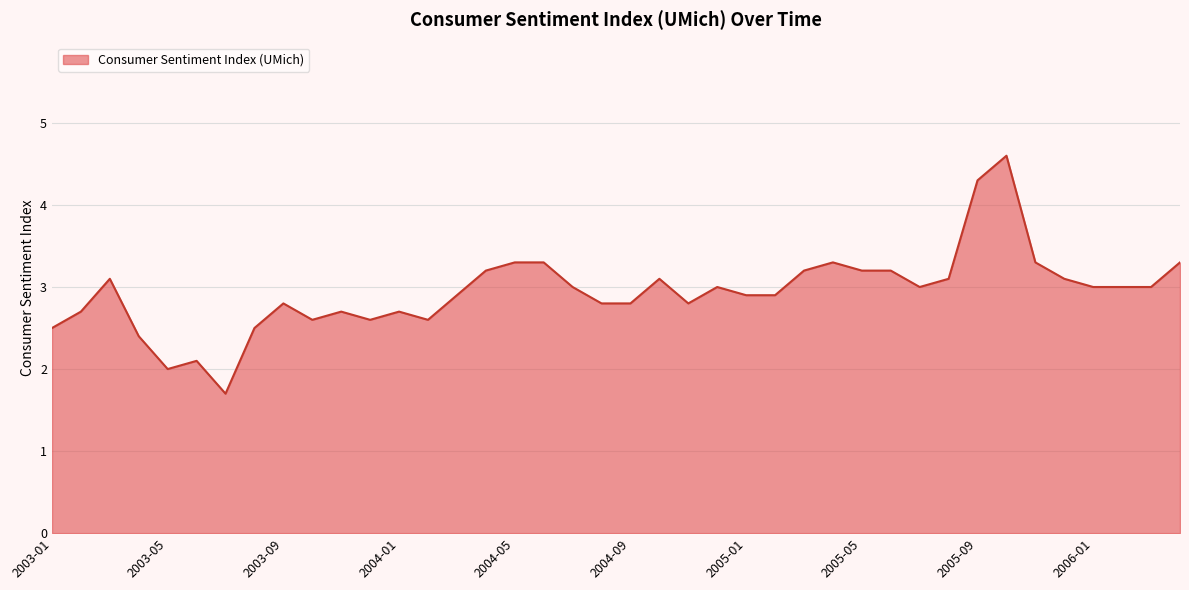

What is the difference between the maximum and minimum values?

2.9